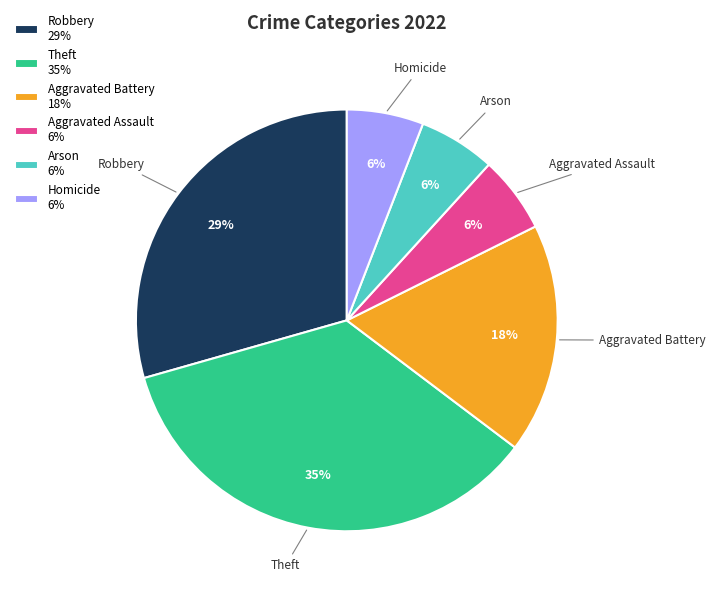

How many slices are in this pie chart?

6